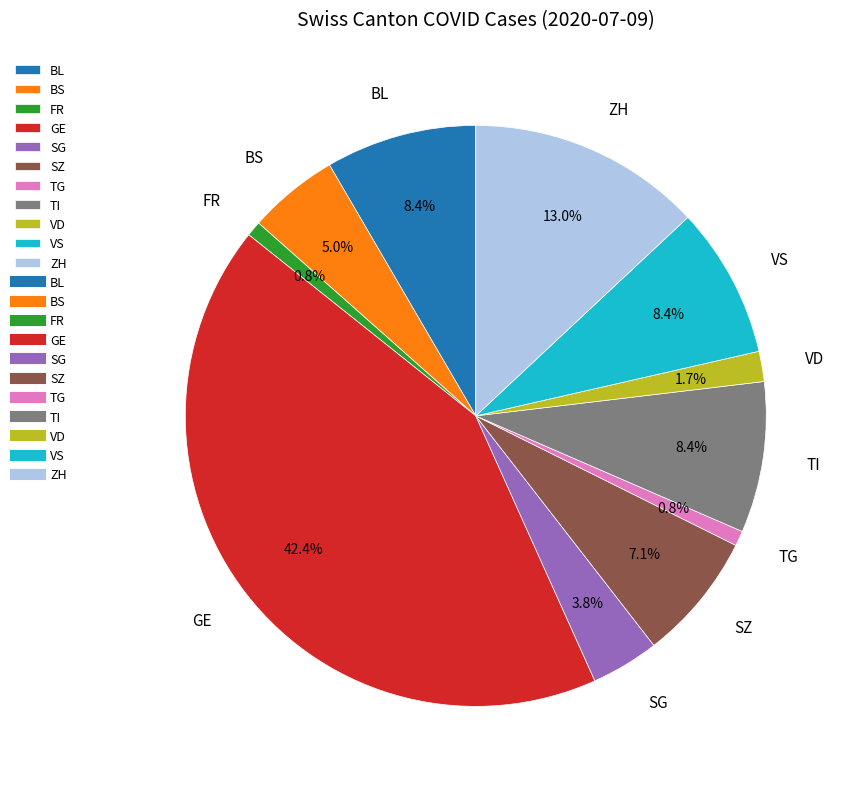

How many slices are in this pie chart?

11